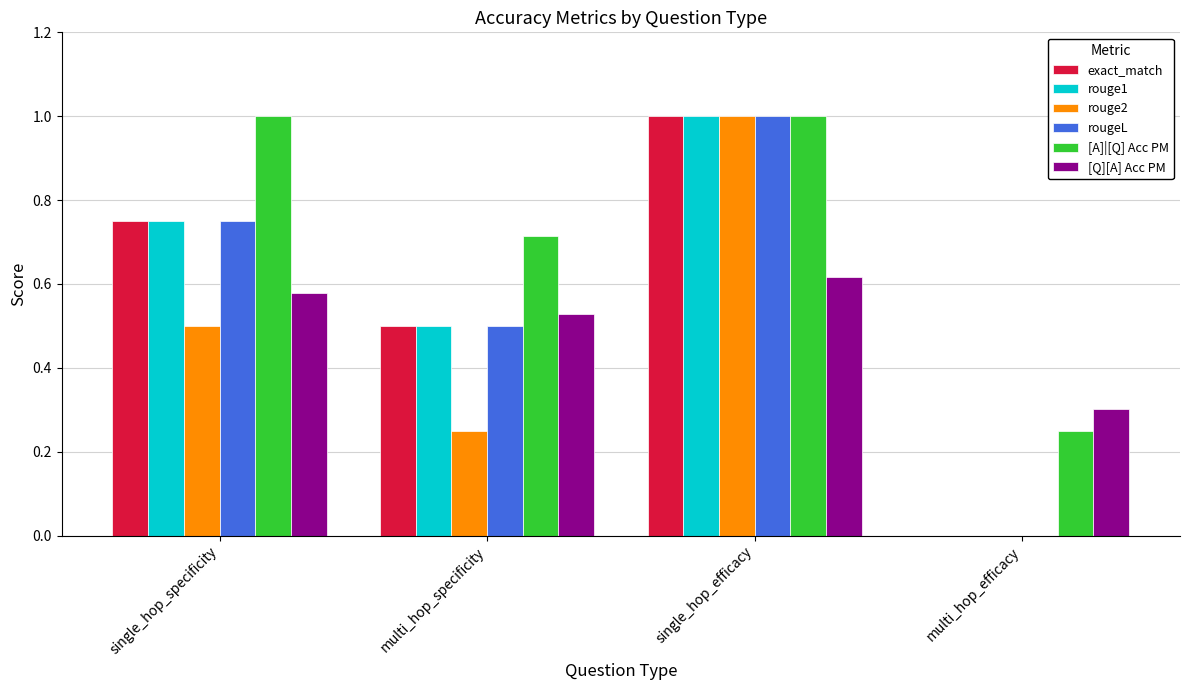

What is the sum of all [A]|[Q] Acc PM values?

3.0